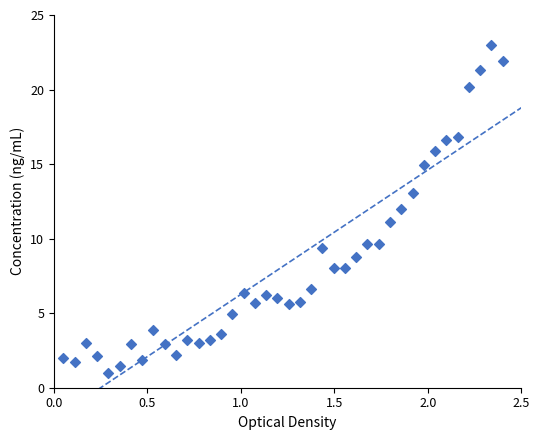

What is the range of X values (max minus min)?

2.4